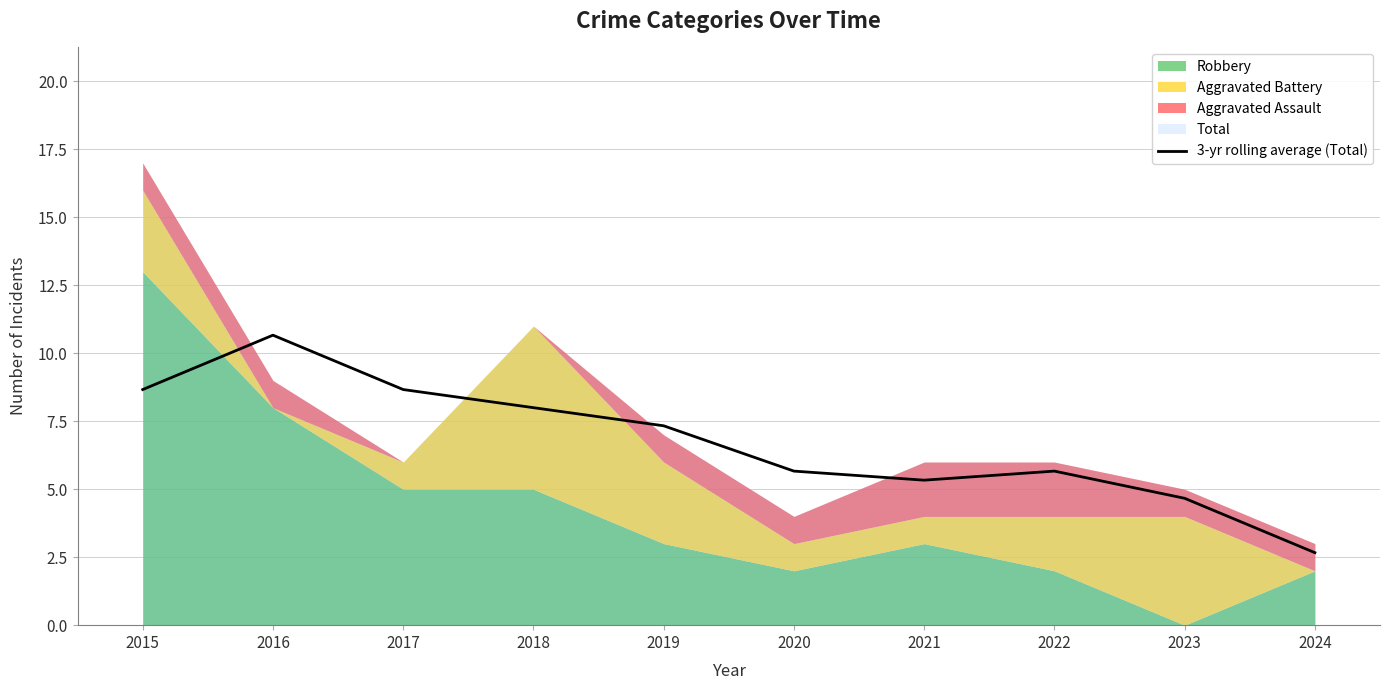

The value at 2016 is 10.7. True or false?

True